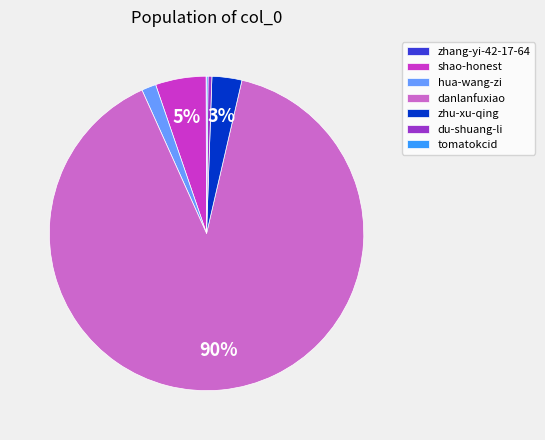

Is it true that shao-honest is 5% of the pie?

True